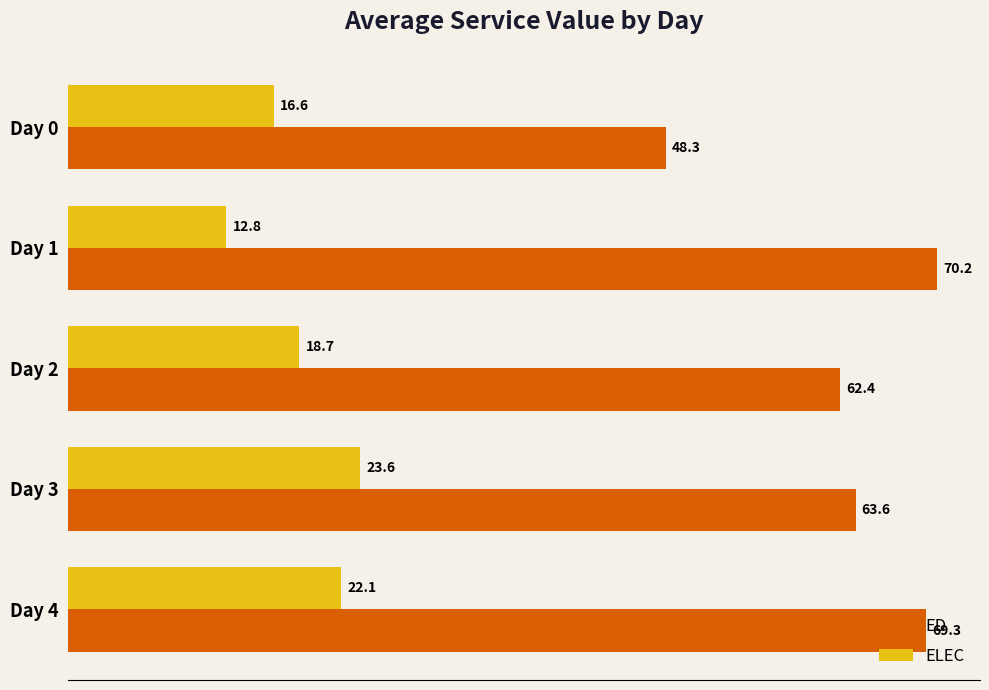

What is the difference between the maximum and minimum values in the ELEC series?

10.8